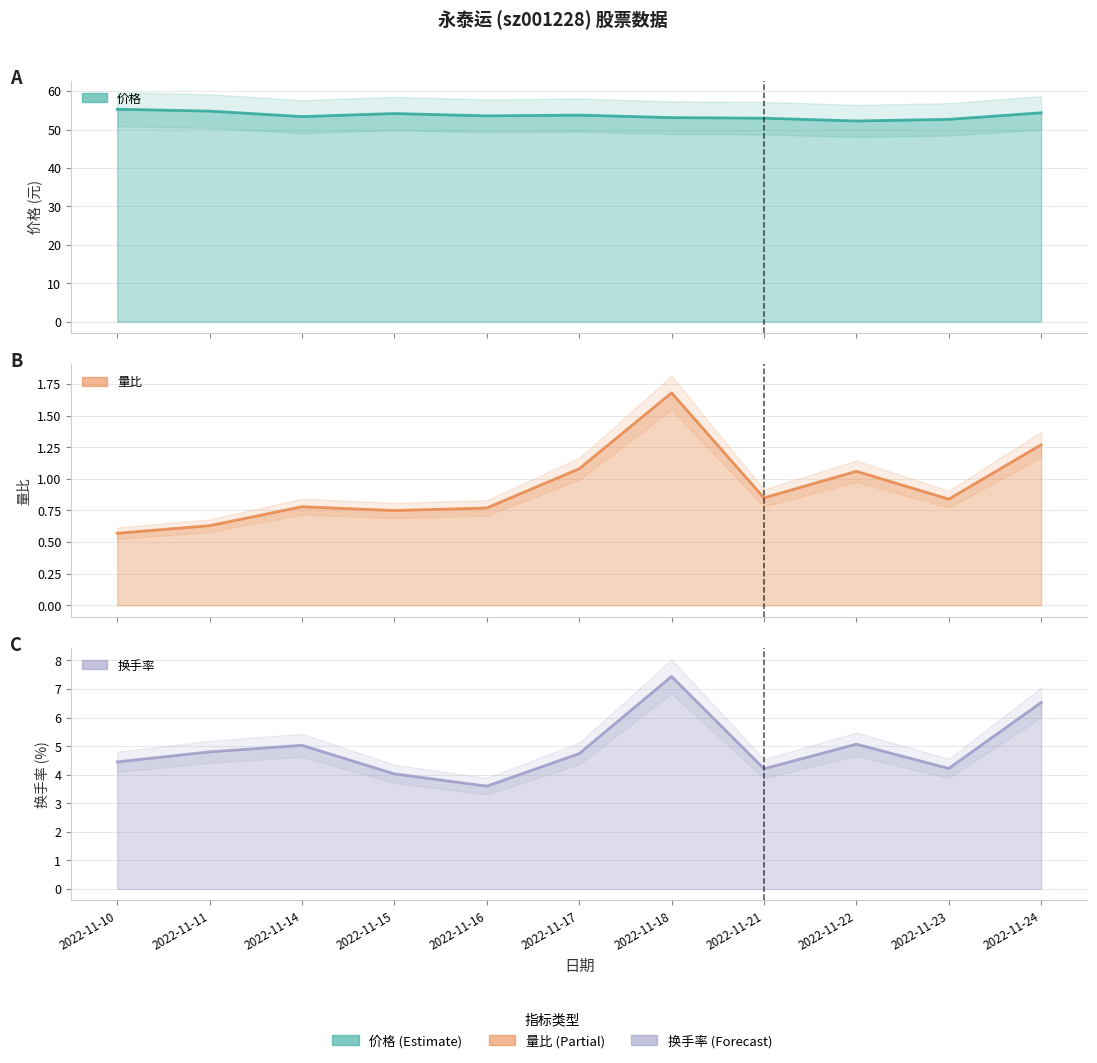

True or false: 换手率 has more than 2 interior local peaks.

True